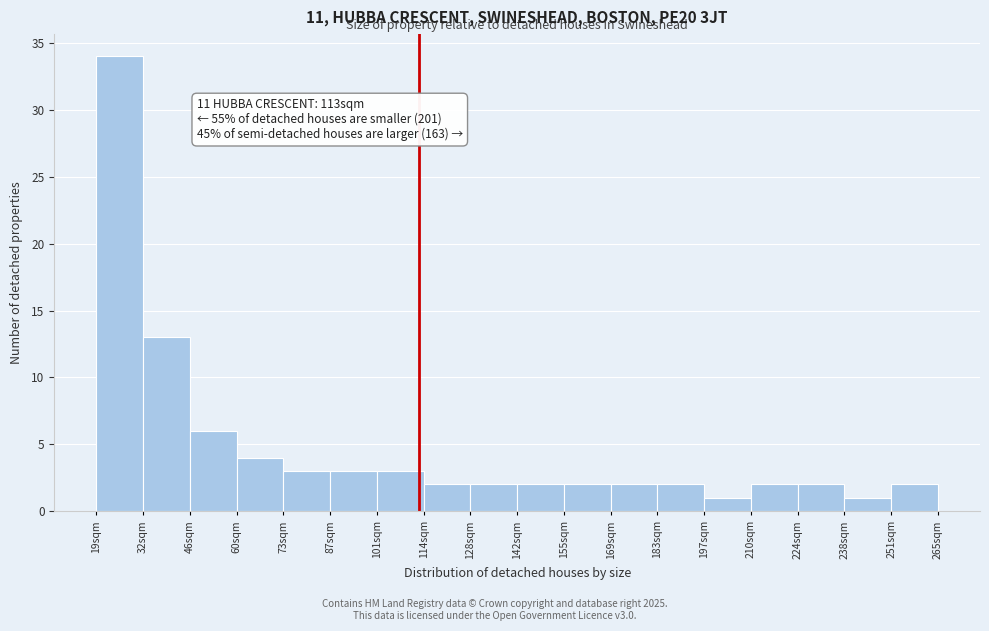

Which range on the x-axis has the tallest bar?

18 to 32